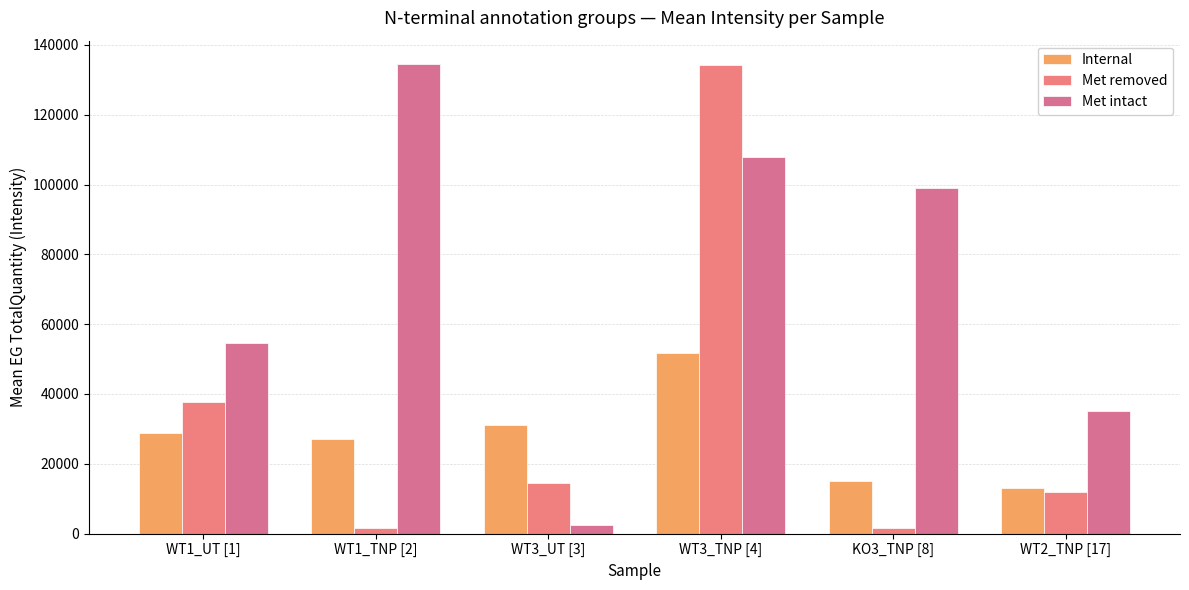

What is the label of the 3rd bar from the left?

WT3_UT [3]